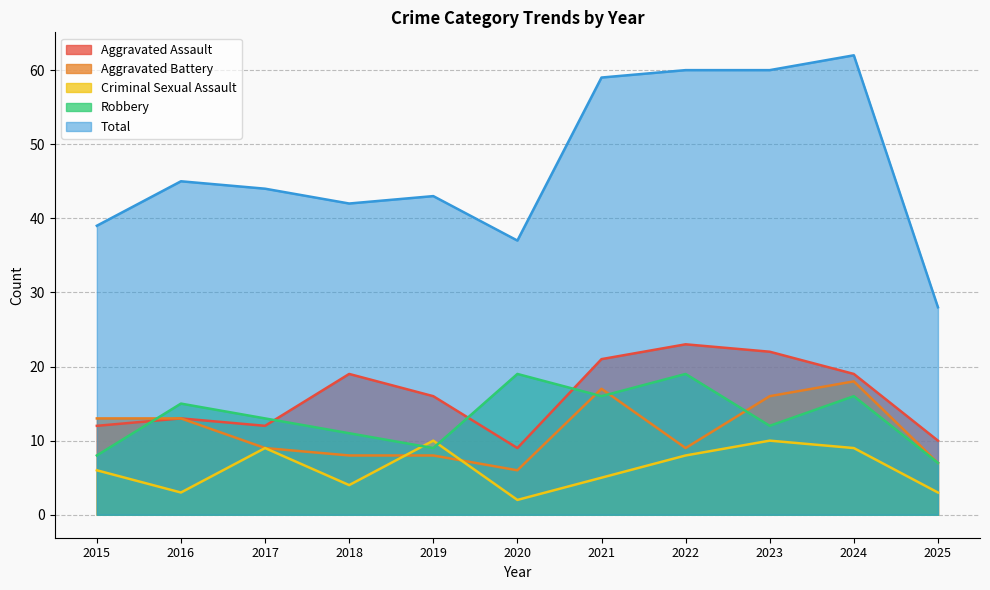

What is the difference between the maximum and minimum values in the Robbery series?

12